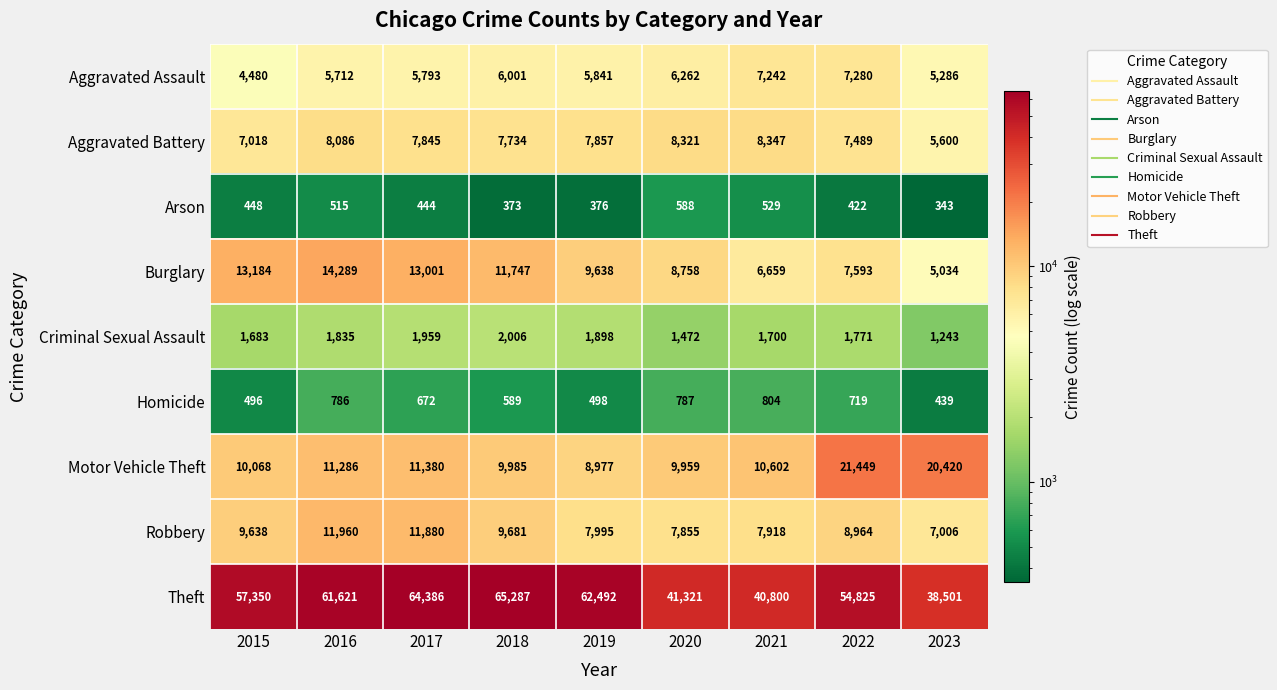

What is the sum of all Aggravated Assault values?

53897